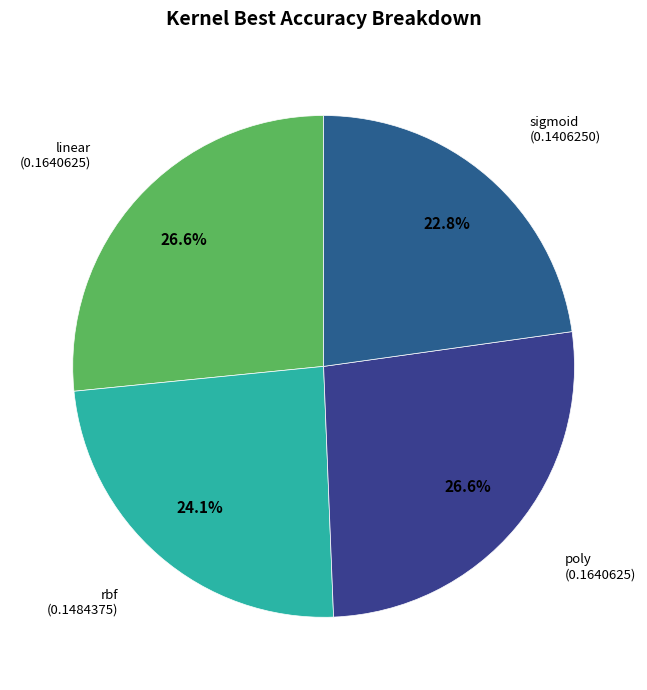

To the nearest percent, what is the difference between the sigmoid and linear slice percentages?

4%